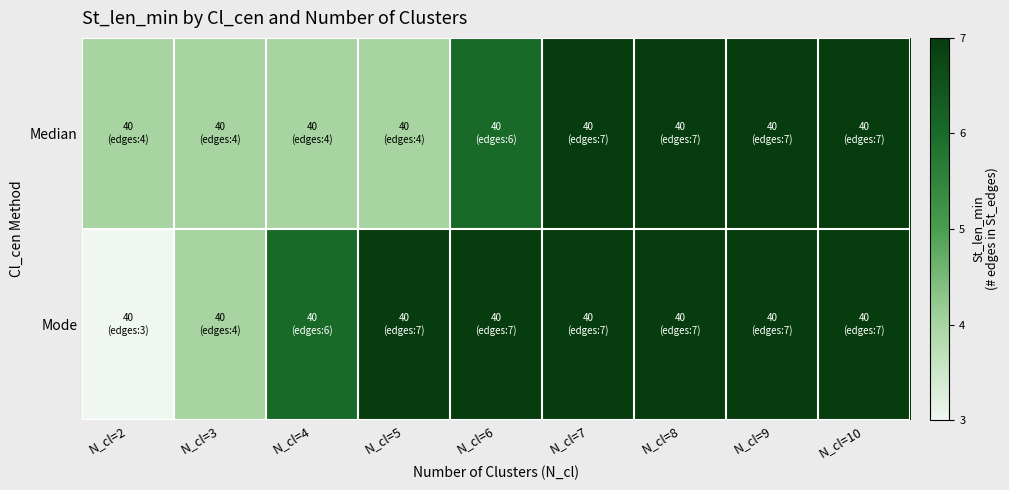

At how many categories does at least one series exceed 5?

7